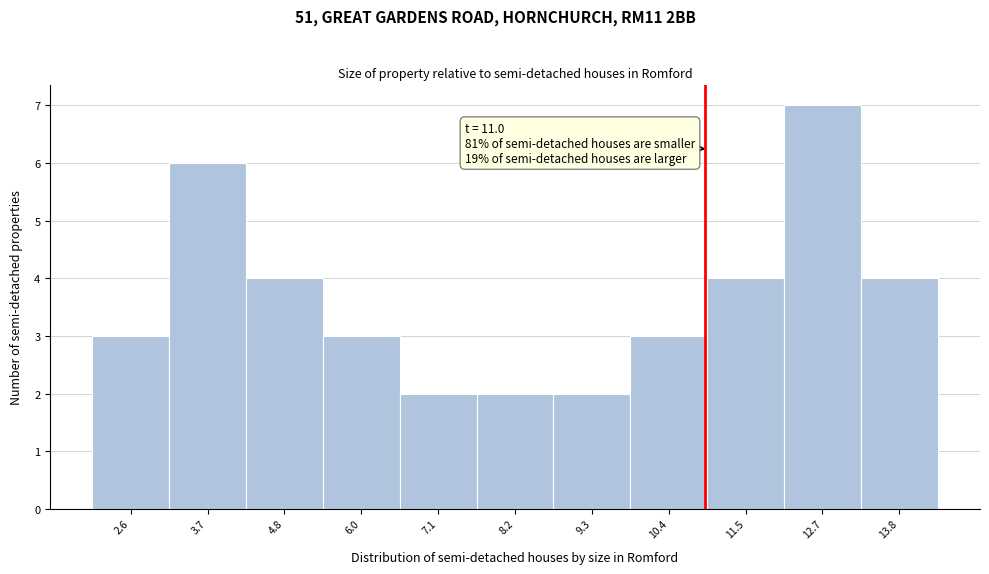

Over which range of the x-axis is the bar tallest?

12.2 to 13.2